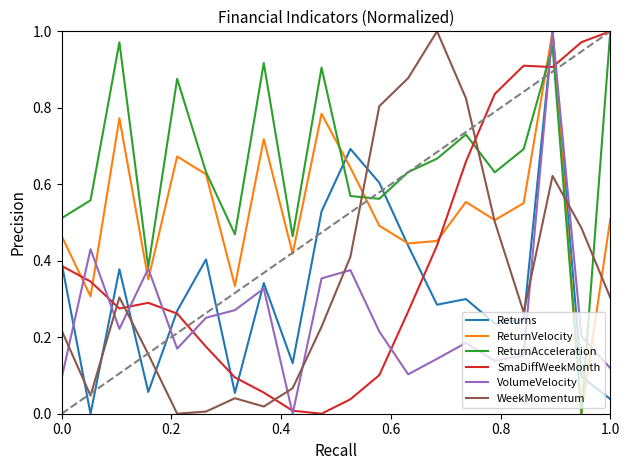

In Returns, how many points are higher than both neighbors (excluding endpoints)?

6